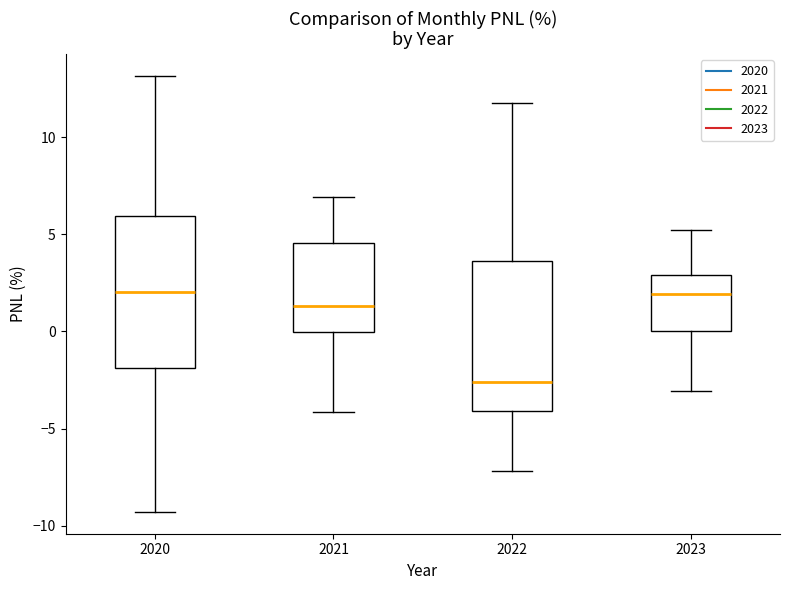

Where is the lower edge of the box at x = 2020 on the y-axis? The values are not printed on the chart, so give them approximately, as read against the axis.

-2.0